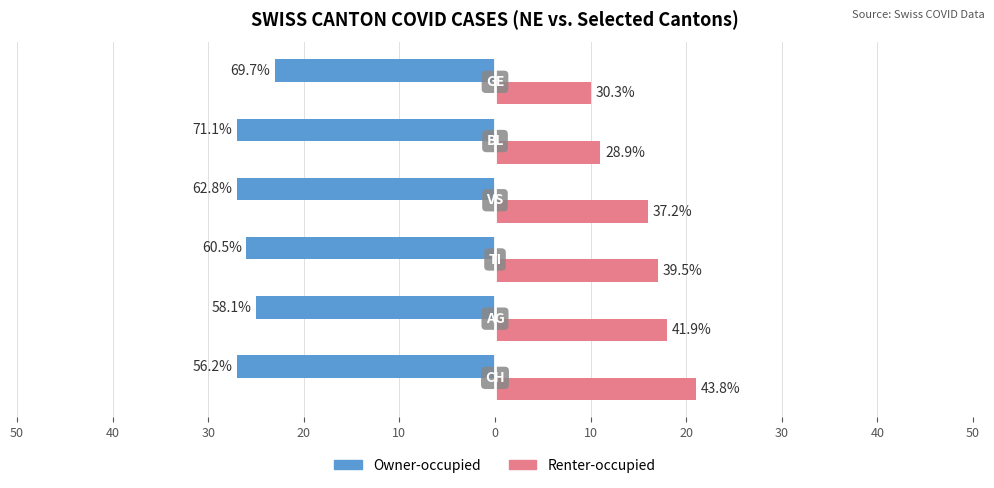

Rank the series by their average value, from lowest to highest.

Owner-occupied, Renter-occupied